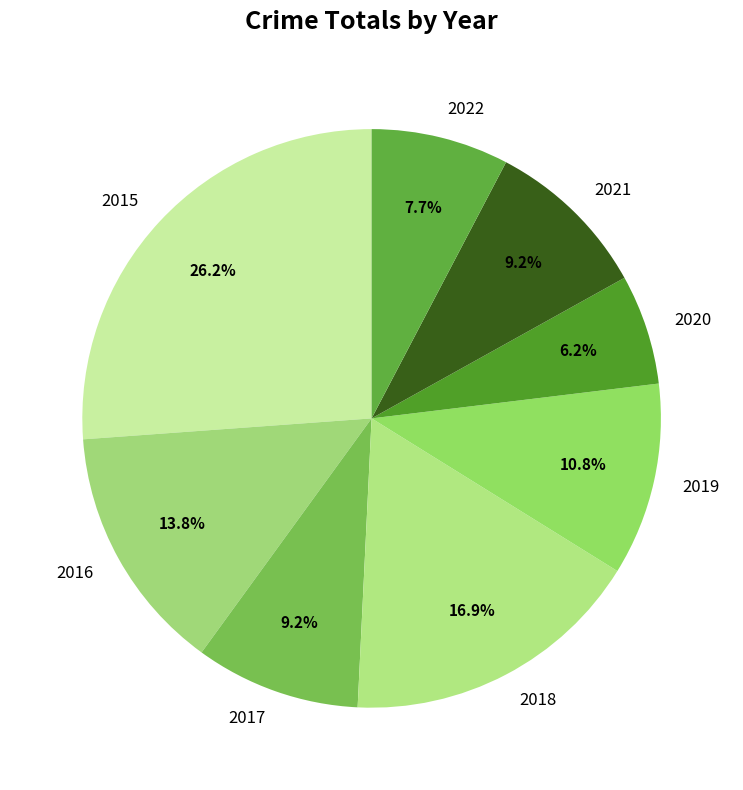

To the nearest percent, what is the combined percentage of 2015 and 2019?

37%